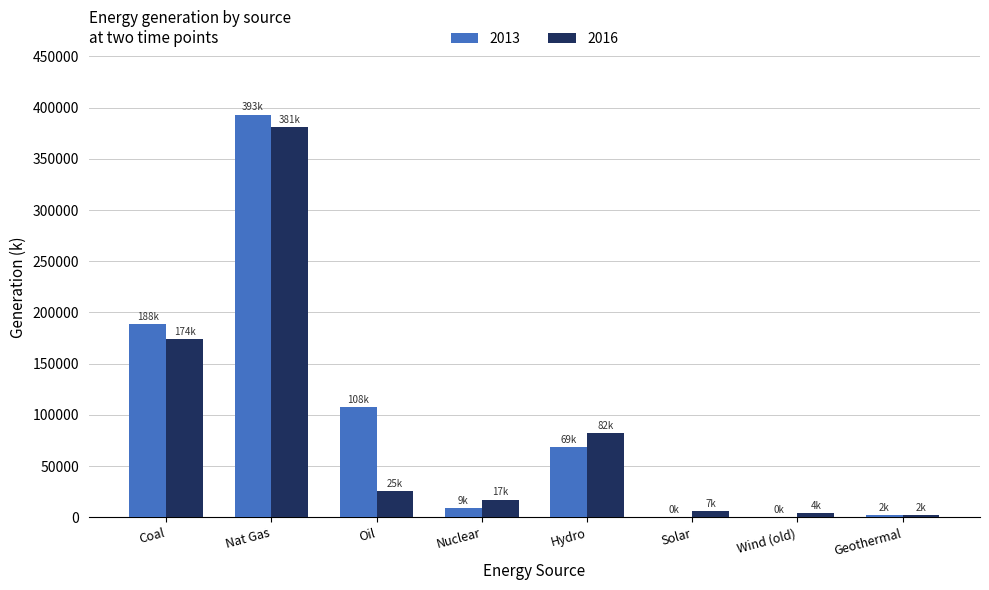

How many data points in 2016 are above 25366?

4